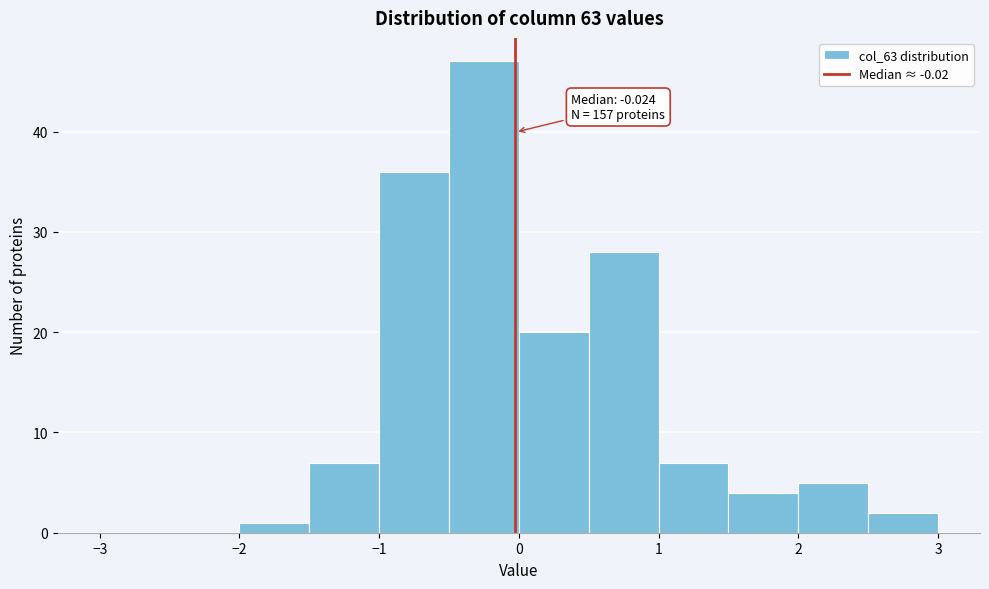

Over which range of the x-axis is the bar tallest?

-0.5 to 0.0